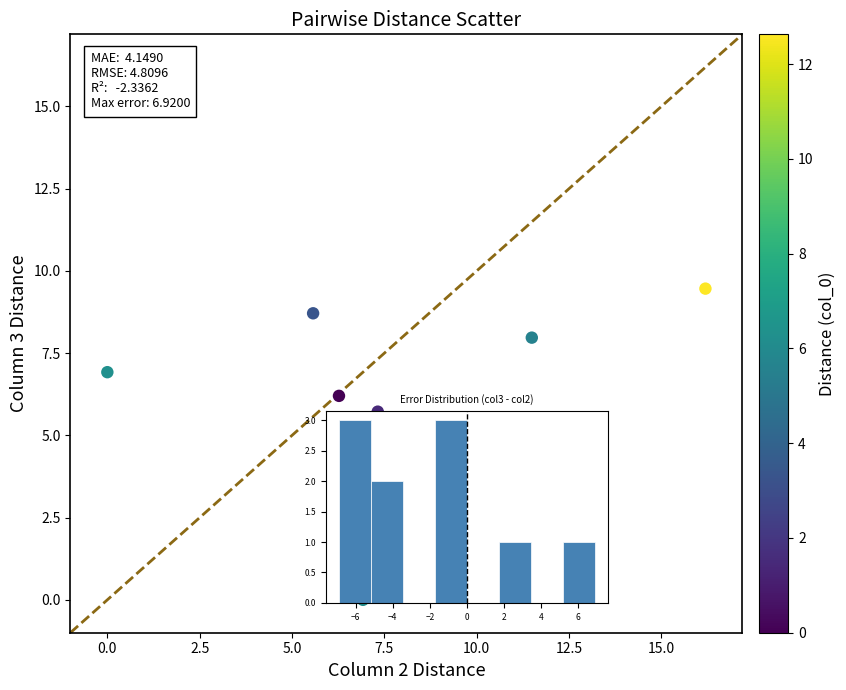

What is the average X value?

8.0